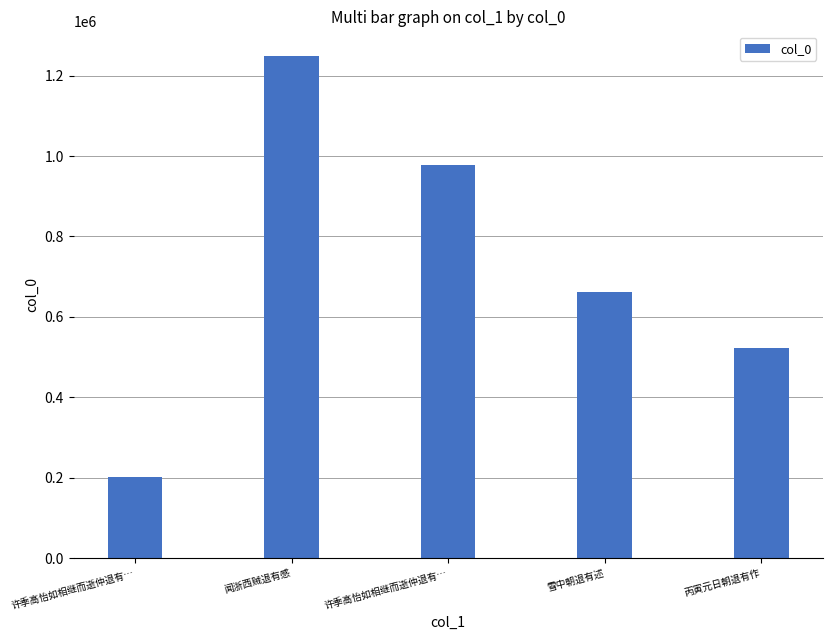

Count the number of data series in this chart.

1